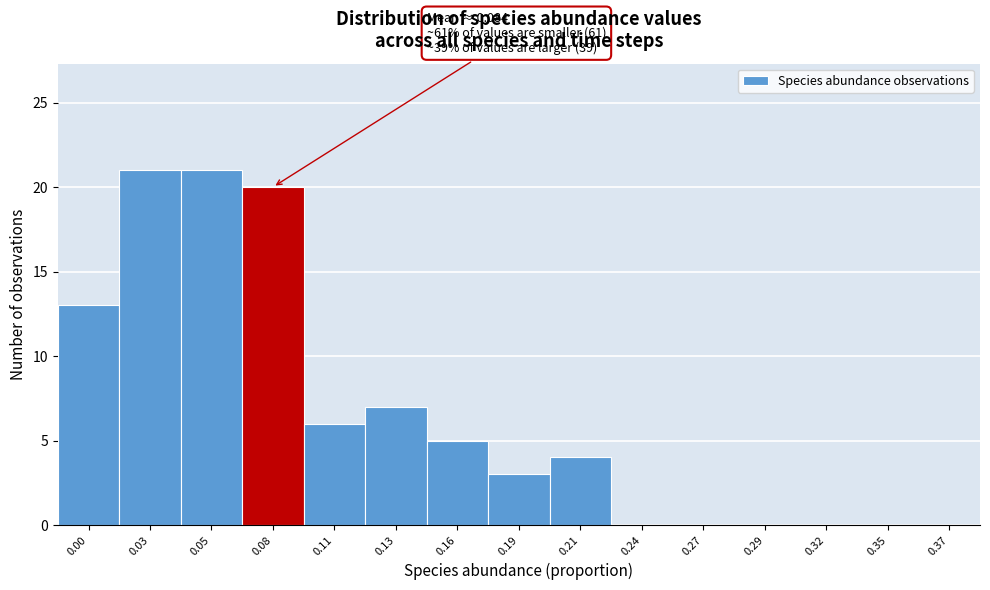

Reading left to right, what are all the values shown in this chart?

0.00=13	0.03=21	0.05=21	0.08=20	0.11=6	0.13=7	0.16=5	0.19=3	0.21=4	0.24=0	0.27=0	0.29=0	0.32=0	0.35=0	0.37=0